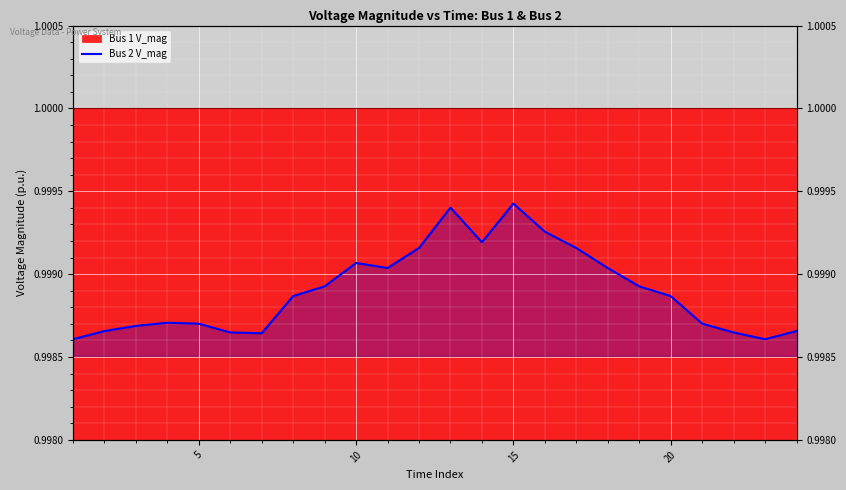

What is the value of the 19th point from the left?

1.0